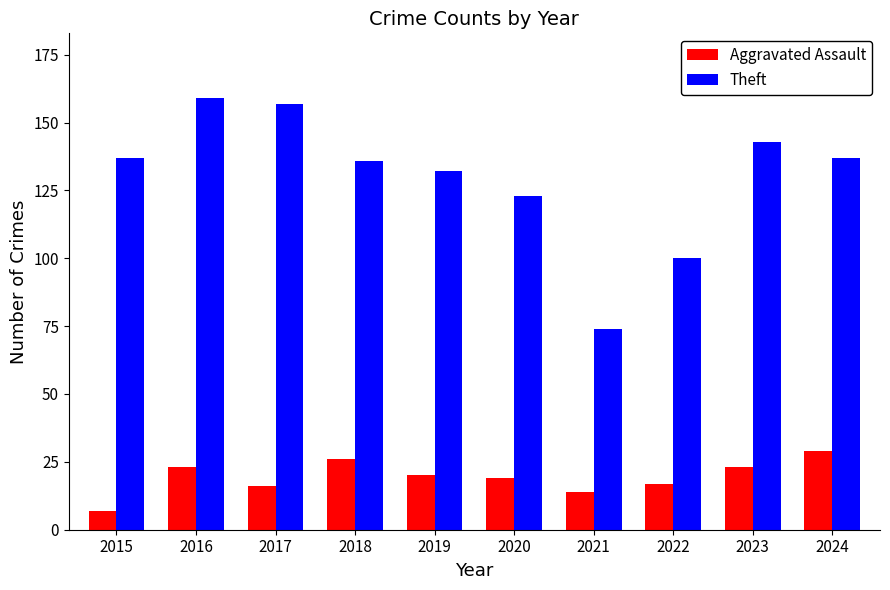

Where is Theft nearest to the value 116?

2020